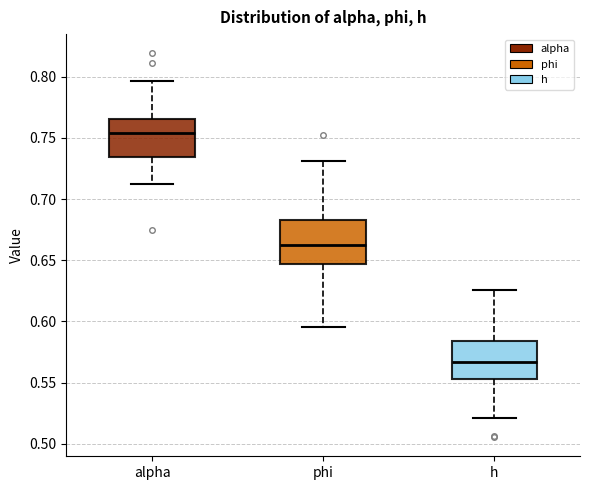

Which box is the tallest, from its lower edge to its upper edge?

phi